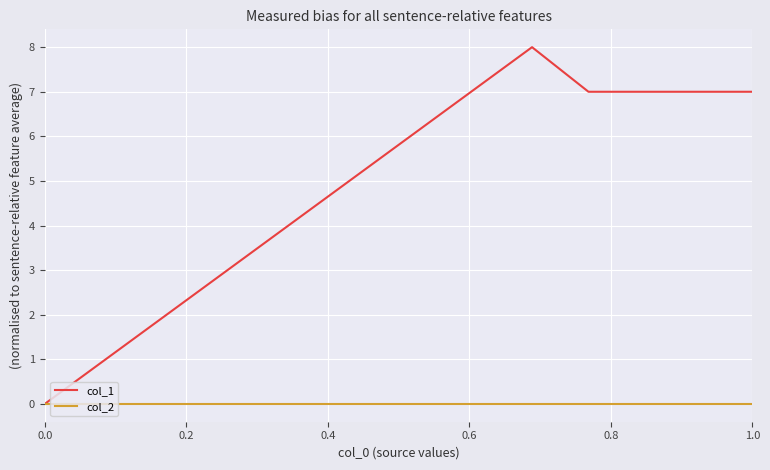

List the series in order of their overall mean, highest first.

col_1, col_2